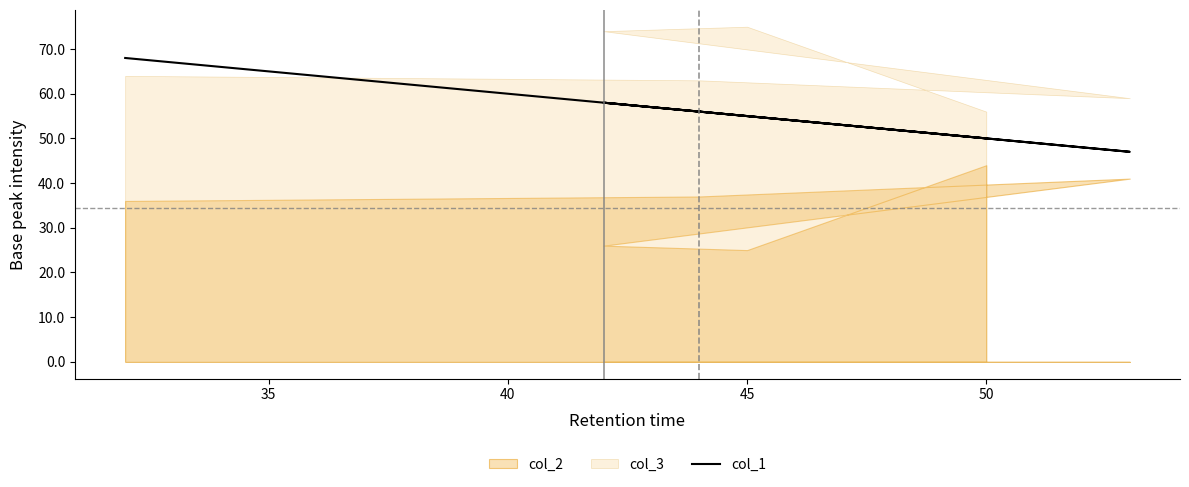

What is the smallest value displayed?

47